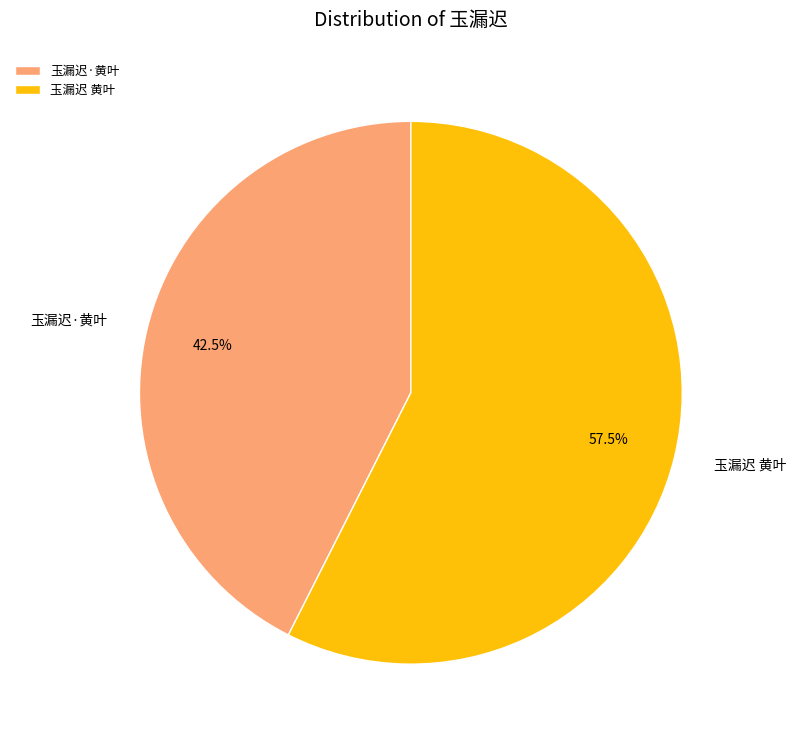

Which category has the biggest portion of the pie?

玉漏迟 黄叶